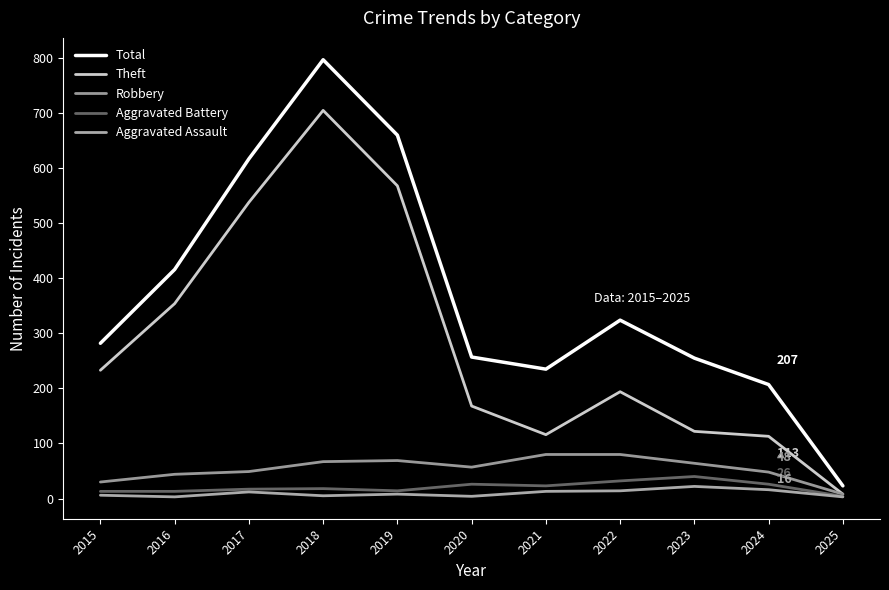

Reading right to left, what are all the values shown in this chart?

Total: 23	207	255	324	235	257	660	797	617	416	282
Theft: 8	113	122	194	116	168	568	705	538	354	233
Robbery: 8	48	64	80	80	57	69	67	49	44	30
Aggravated Battery: 4	26	40	32	23	26	14	18	17	13	13
Aggravated Assault: 3	16	22	14	13	4	8	5	12	3	6